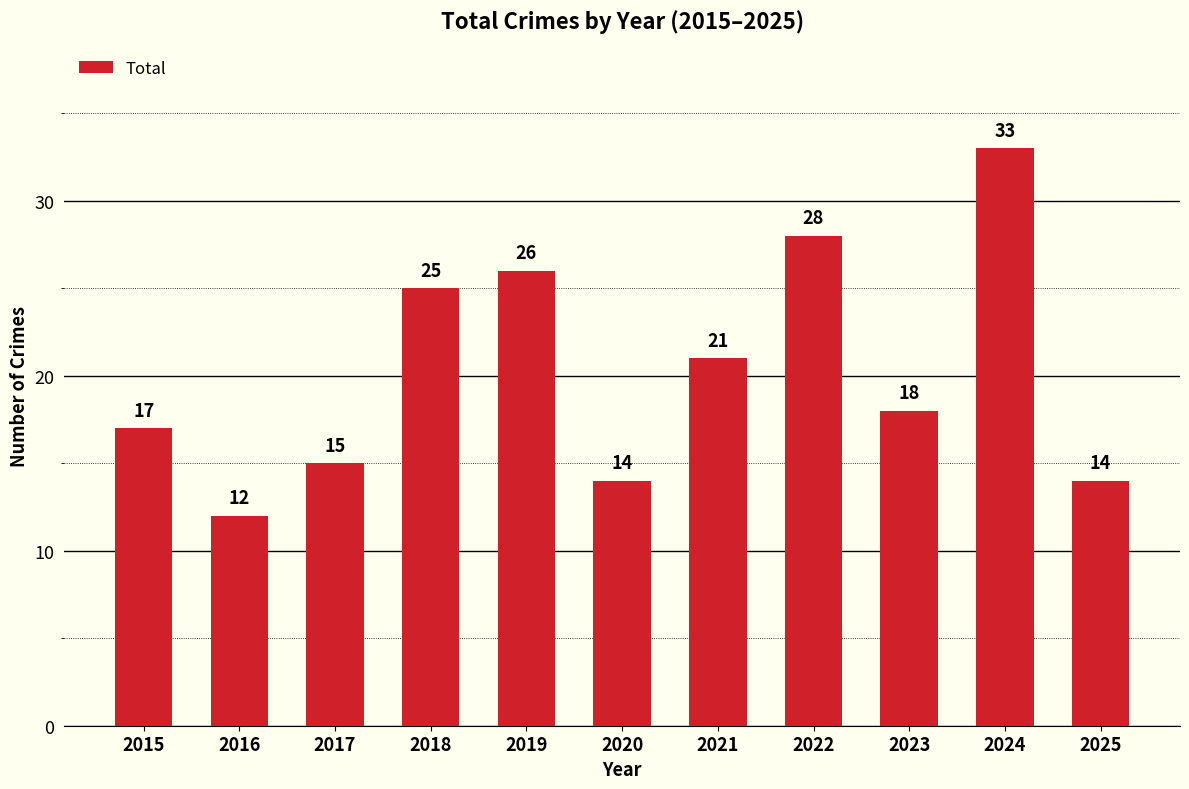

Which label corresponds to the largest value in the chart?

2024